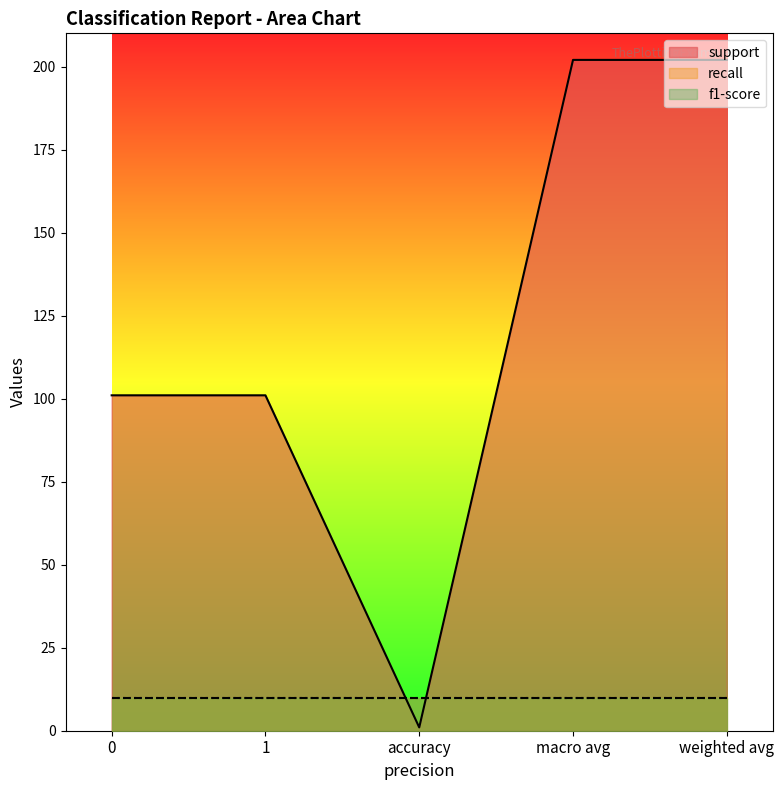

What is the label of the 2nd point from the left?

1